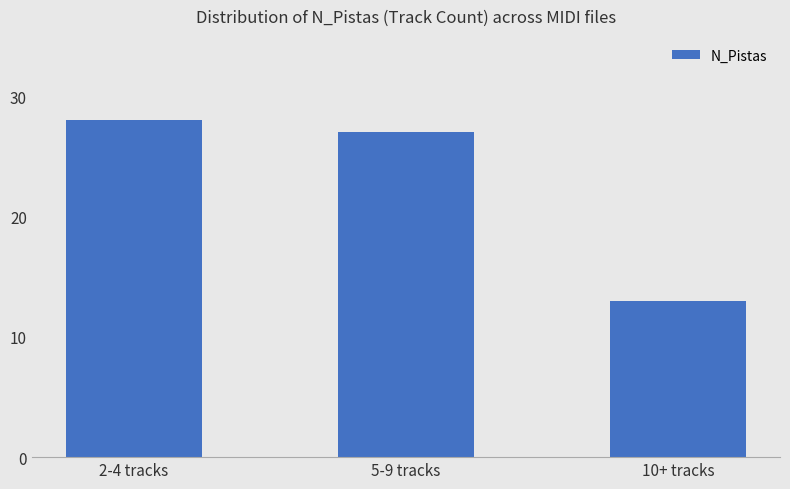

Reading left to right, what are all the values shown in this chart?

2-4 tracks=28	5-9 tracks=27	10+ tracks=13